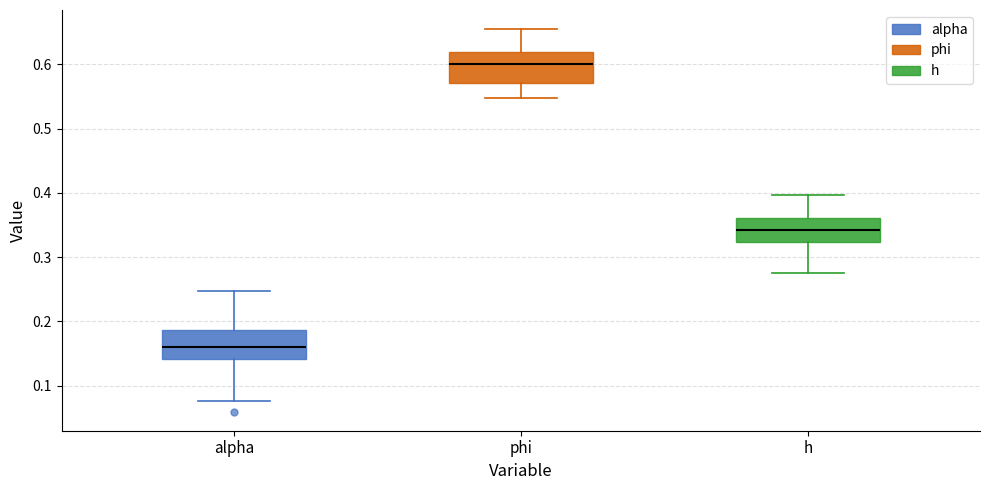

Where does the upper whisker of the box for phi end on the y-axis? The values are not printed on the chart, so give them approximately, as read against the axis.

0.65